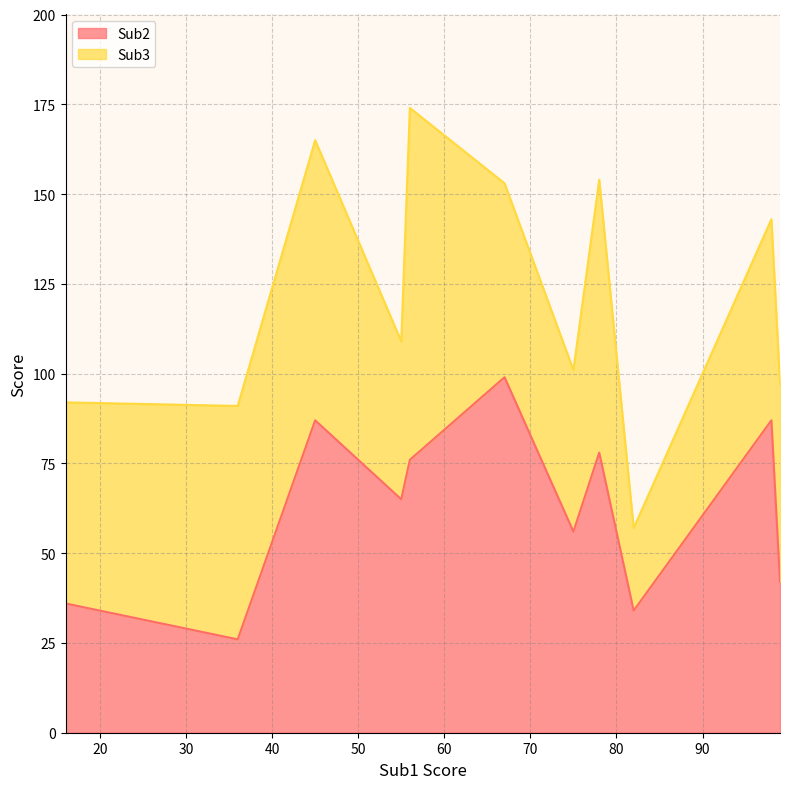

What is the lowest value of the Sub2 series?

26